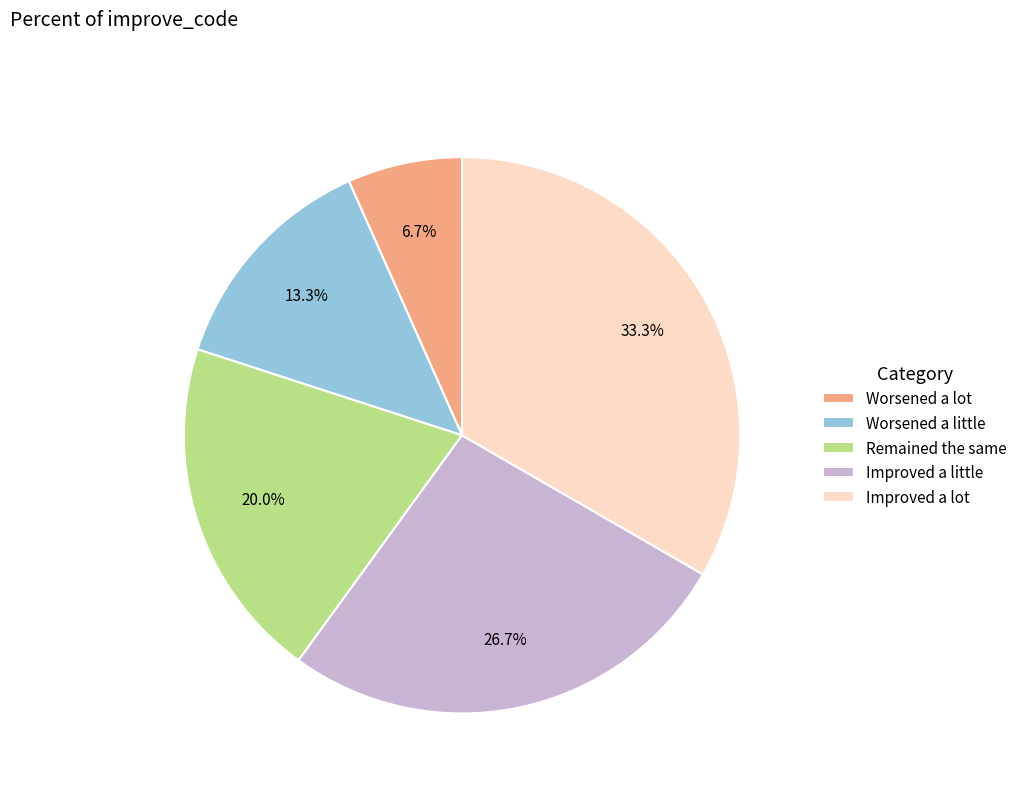

To the nearest percent, what is the difference between the Improved a little and Worsened a lot slice percentages?

20%